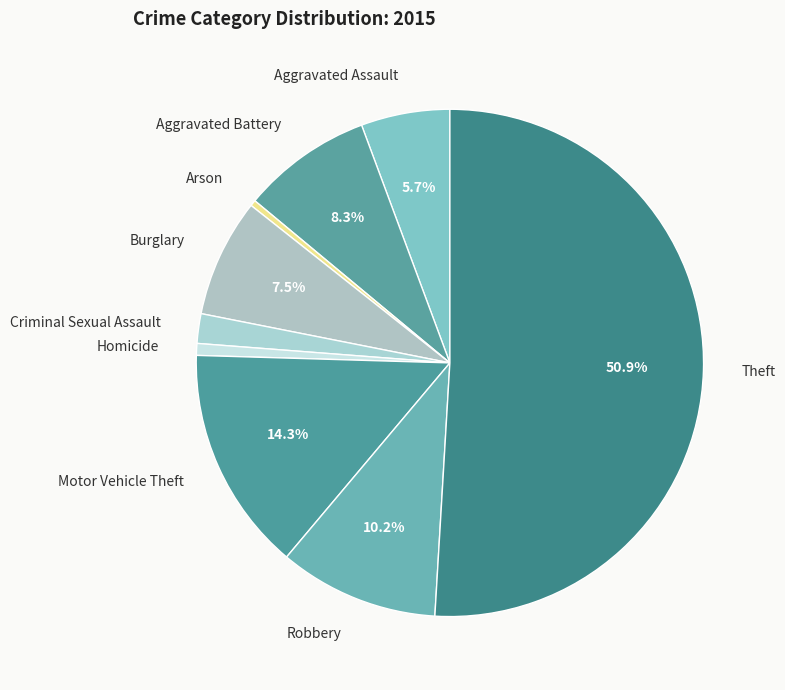

True or false: Aggravated Assault accounts for 20% of the total.

False